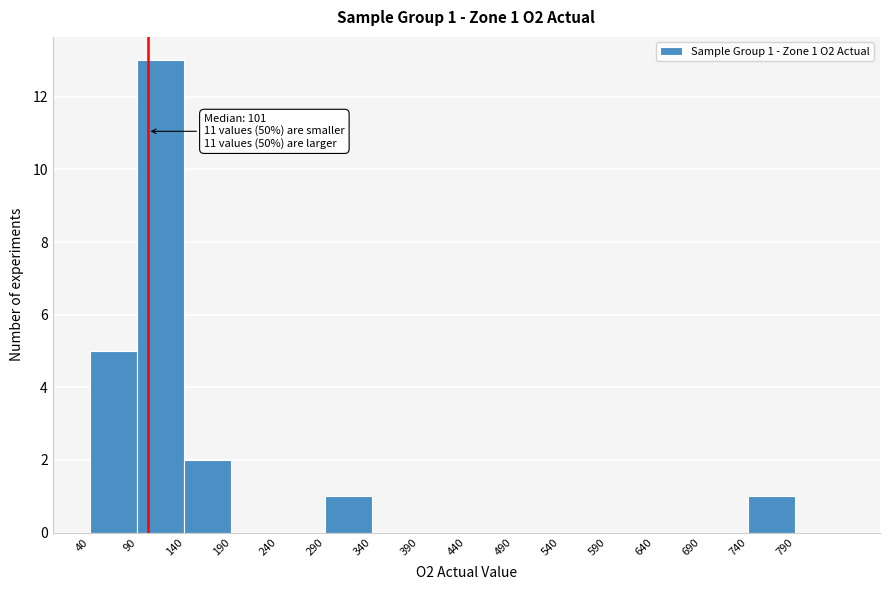

Over which range of the x-axis is the bar tallest?

90 to 140